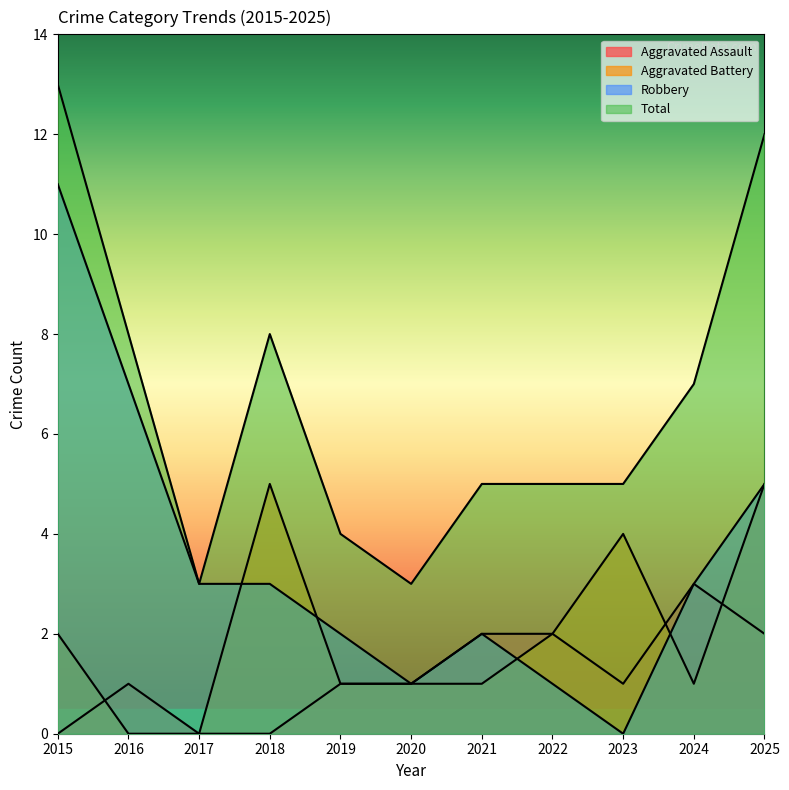

At which category does Aggravated Assault reach its first local valley?

2023